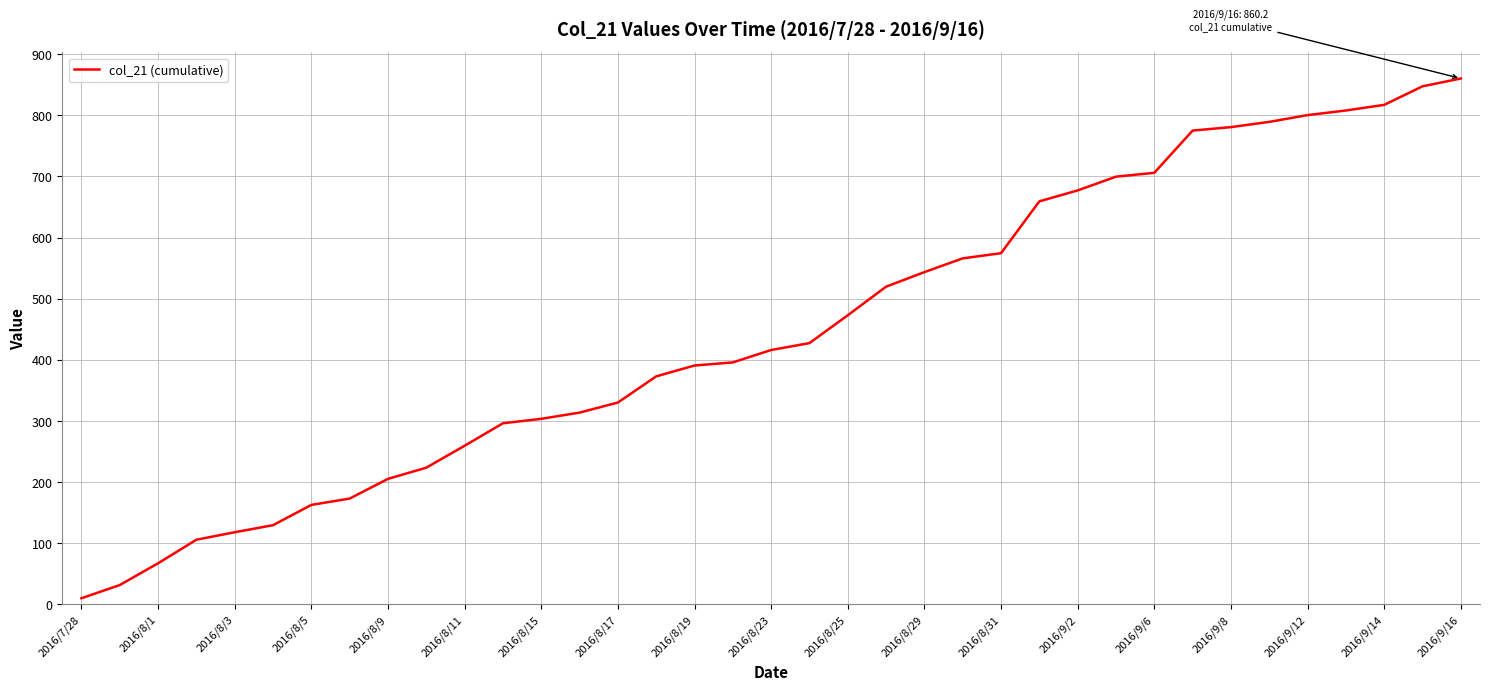

What is the maximum value shown in the chart?

860.2